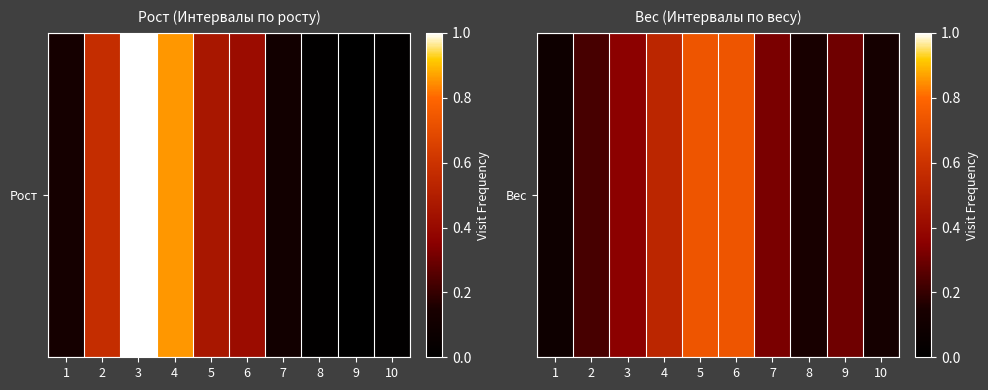

Reading left to right, list all the values displayed in this chart.

1=0.1	2=0.2	3=0.4	4=0.5	5=0.7	6=0.7	7=0.3	8=0.1	9=0.3	10=0.1